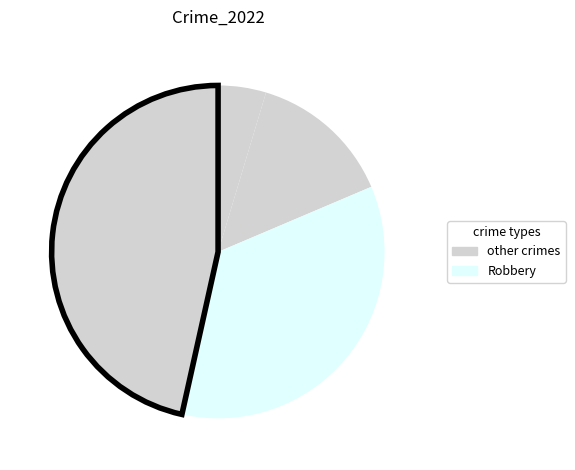

Does any single category account for the majority?

No